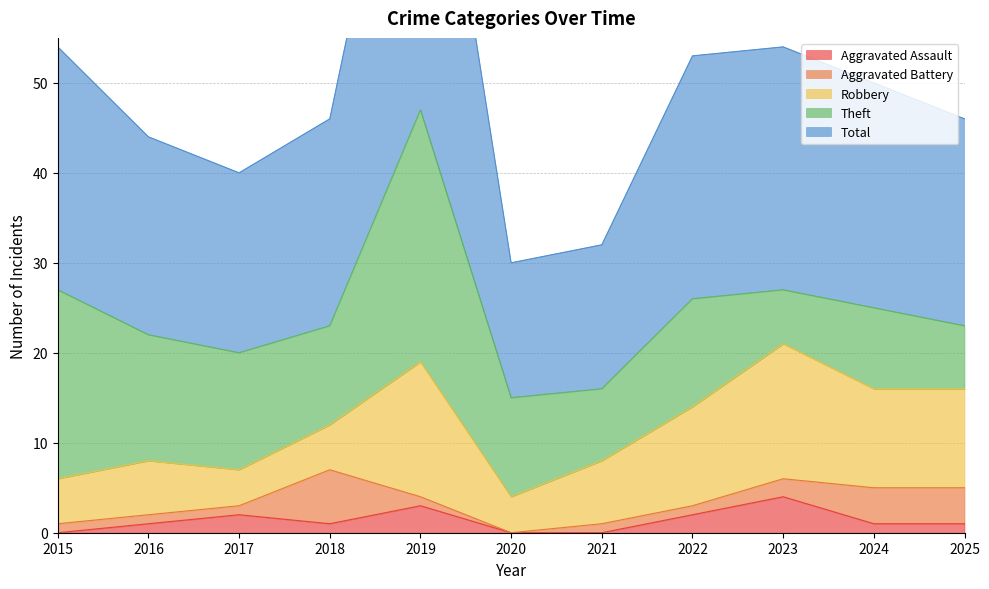

Reading left to right, what are all the values shown in this chart?

Aggravated Assault: 0	1	2	1	3	0	0	2	4	1	1
Aggravated Battery: 1	1	1	6	1	0	1	1	2	4	4
Robbery: 5	6	4	5	15	4	7	11	15	11	11
Theft: 21	14	13	11	28	11	8	12	6	9	7
Total: 27	22	20	23	47	15	16	27	27	25	23